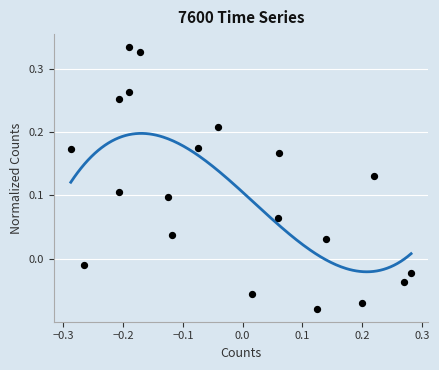

What is the range of Y values (max minus min)?

0.4